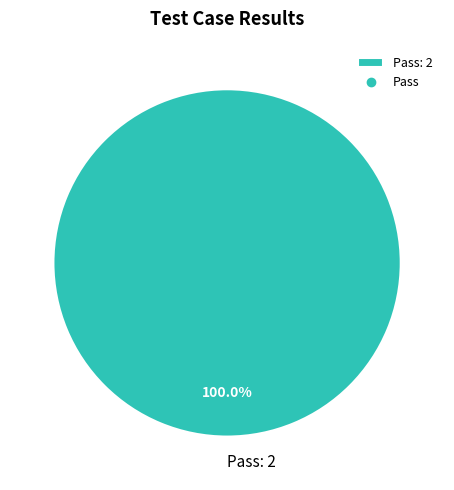

Rank the categories by value from lowest to highest.

Pass: 2